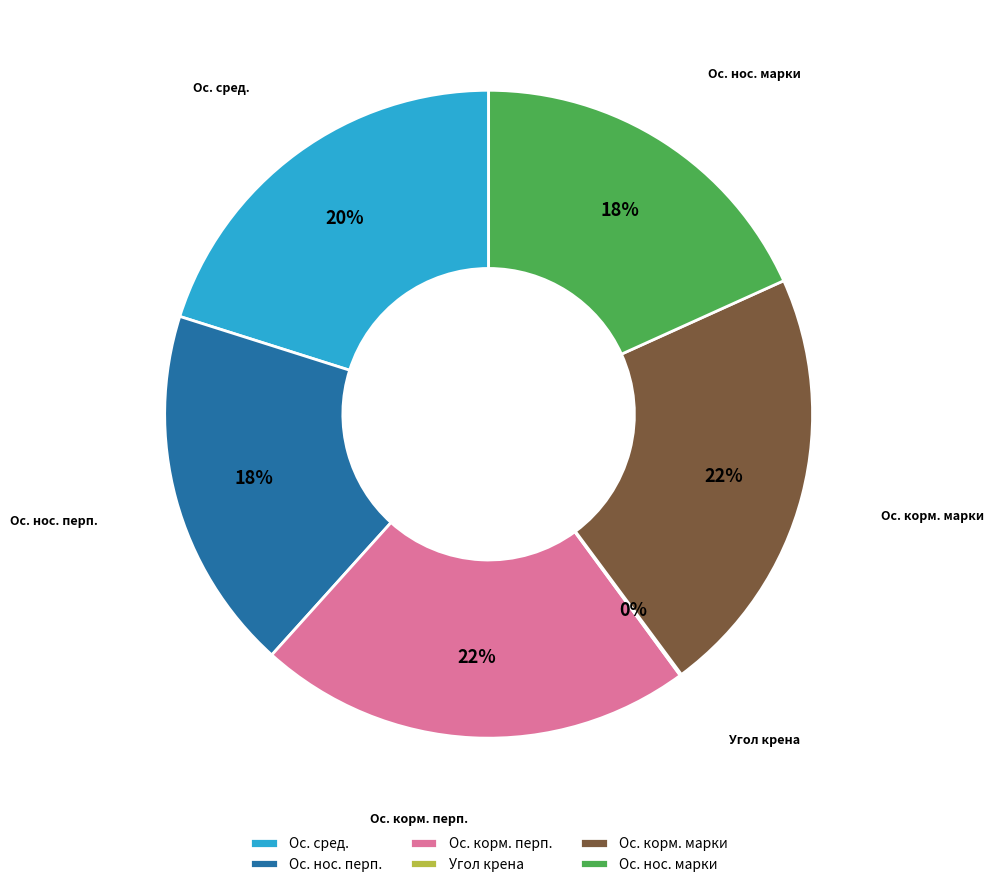

True or false: Ос. корм. перп. accounts for 22% of the total.

True